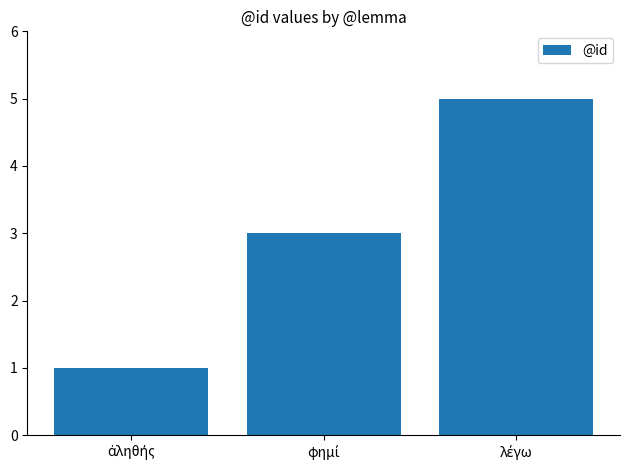

What is the average value?

3